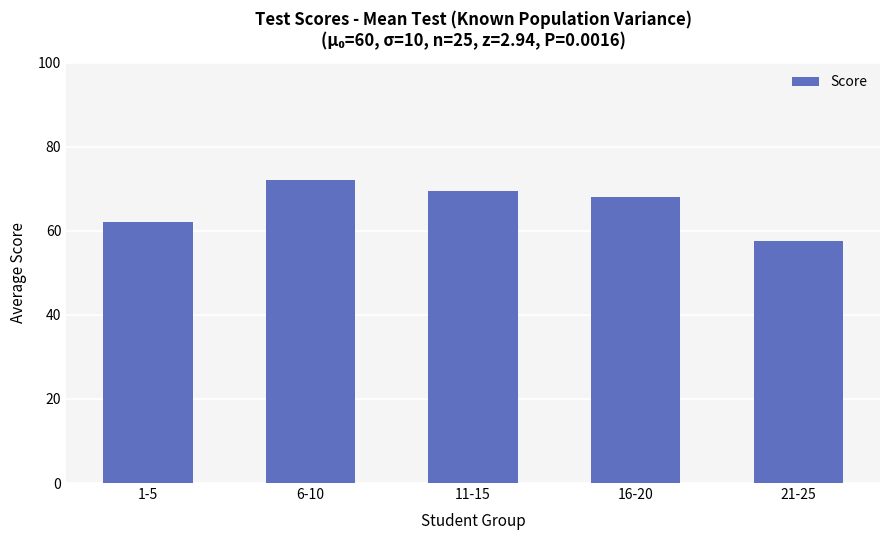

Rank the categories by value from highest to lowest.

6-10, 11-15, 16-20, 1-5, 21-25